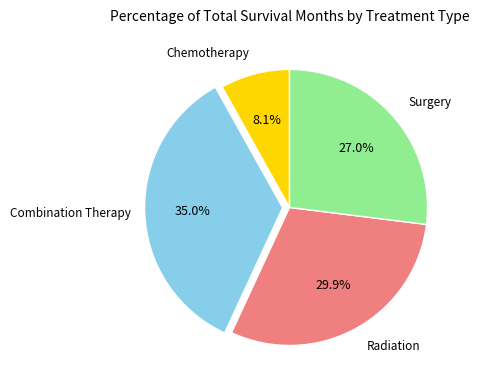

To the nearest percent, what is the combined percentage of Surgery and Radiation?

57%